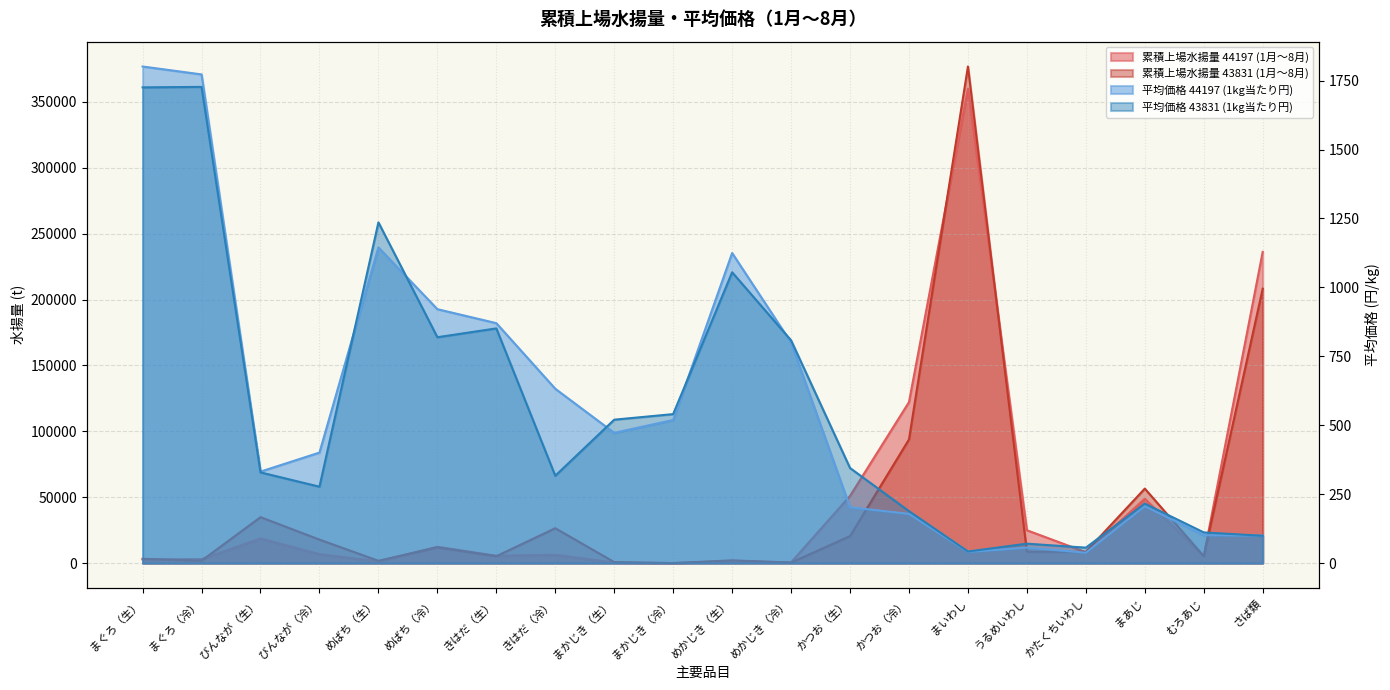

What is the total value across all series at きはだ（冷）?

33839.3